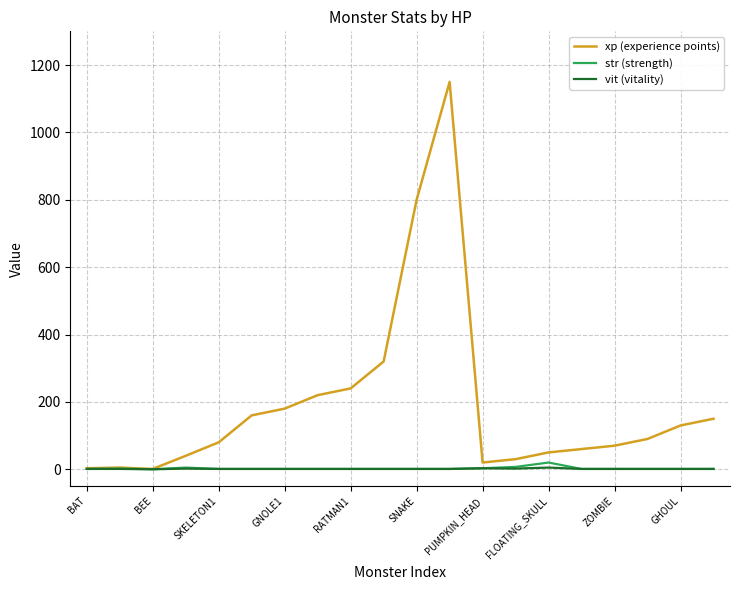

What is the difference between the maximum and second lowest values in the str (strength) series?

19